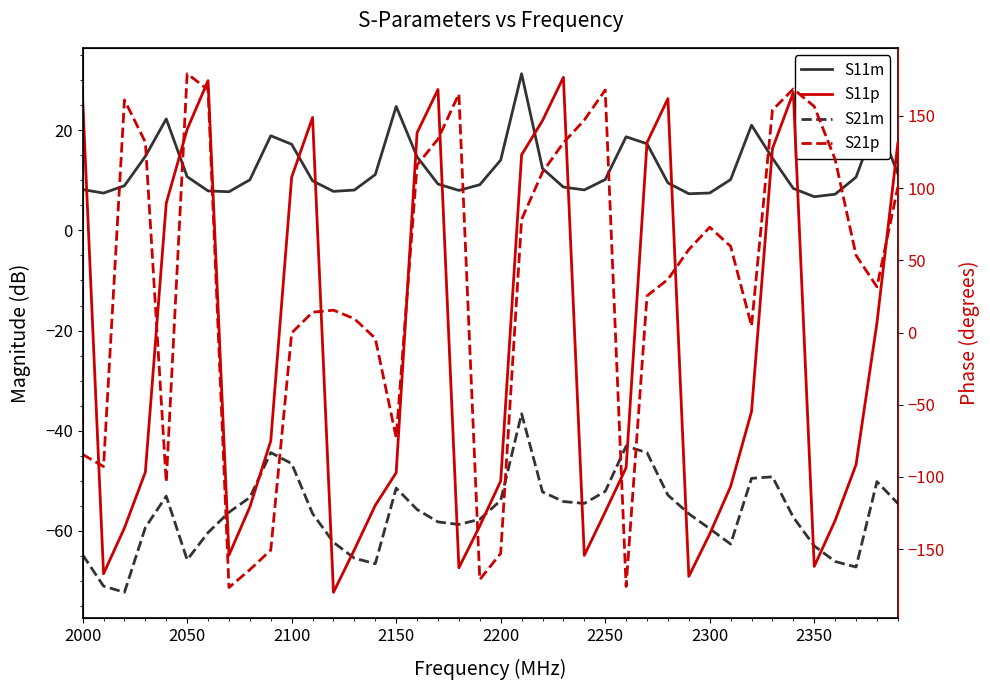

True or false: S11p has a value of -180.8 at 2400.

False